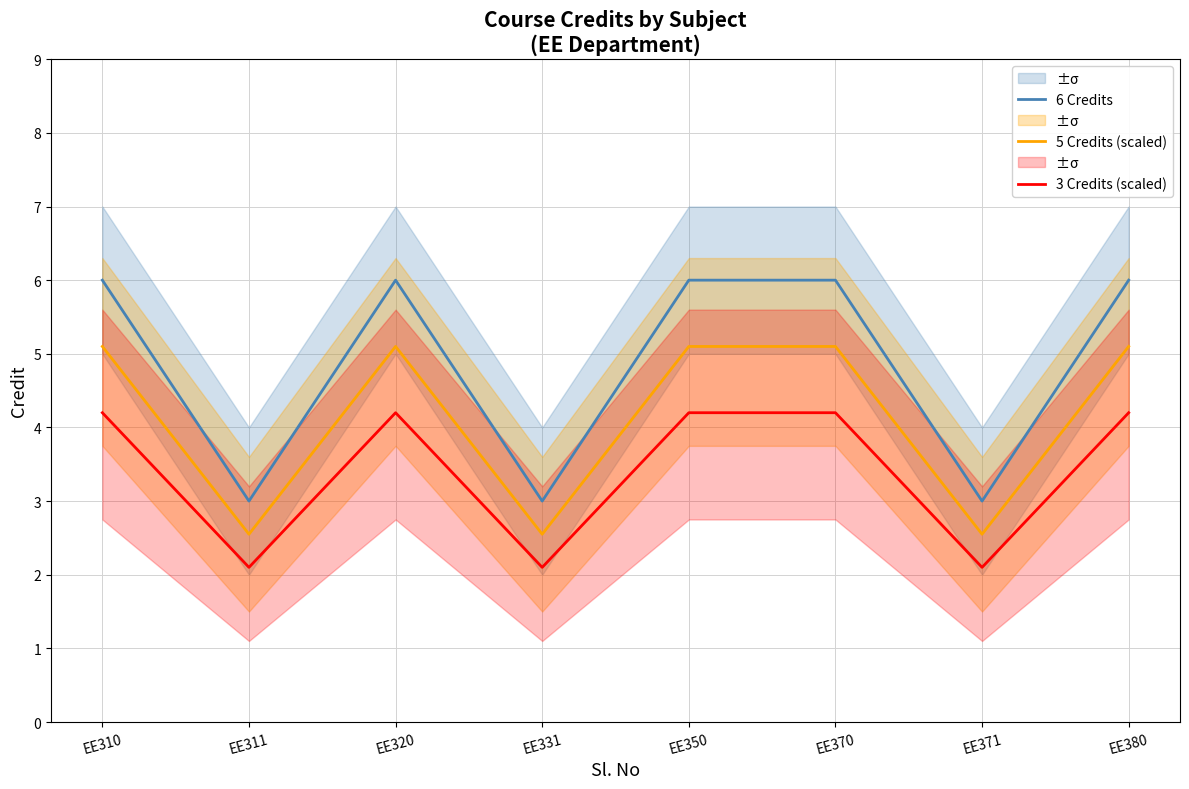

How many lines are shown in the chart?

3